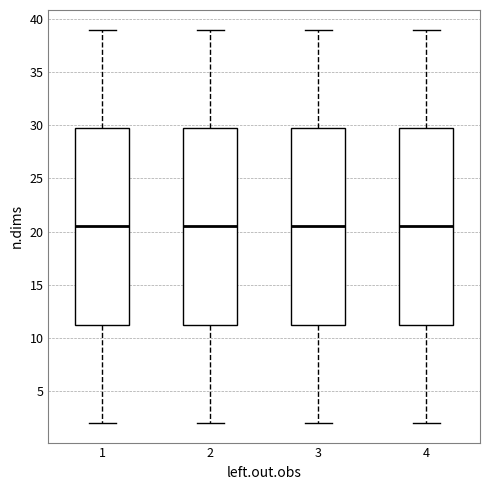

Where does the lower whisker of the box at x = 4 end on the y-axis? The values are not printed on the chart, so give them approximately, as read against the axis.

2.0